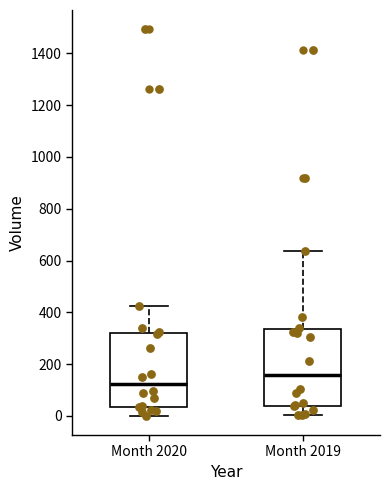

Reading left to right, read every box against the y-axis: the position of its median line, the range the box covers, and the ends of its whiskers. The values are not printed on the chart, so give them approximately, as read against the axis.

Month 2020: median 120, box 40 to 320, whiskers 0 to 420
Month 2019: median 160, box 40 to 340, whiskers 0 to 640